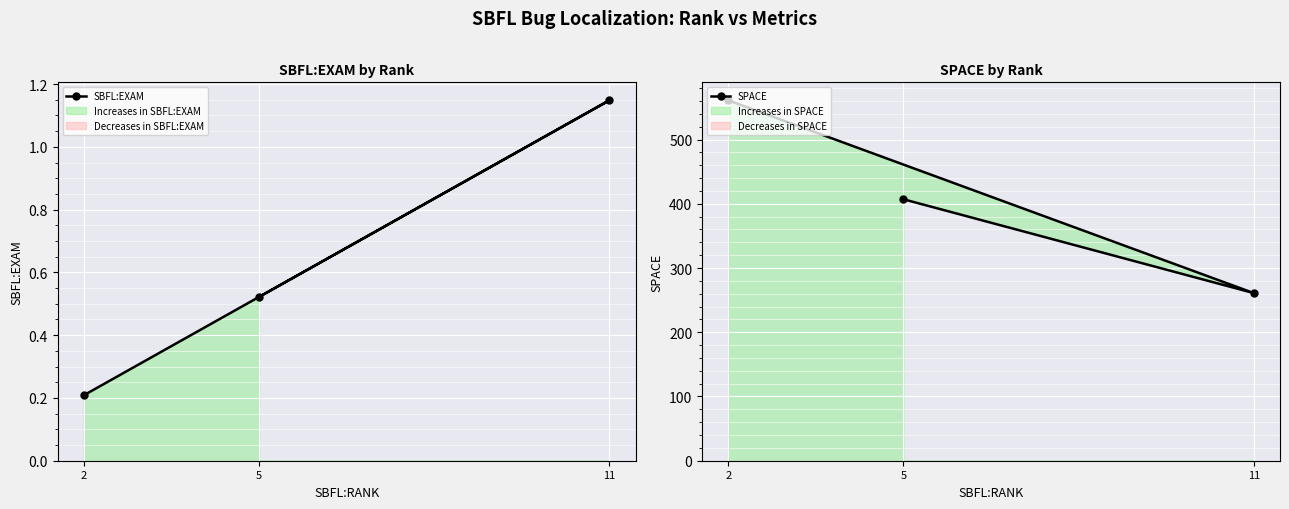

Rank the series at 11 from lowest to highest value.

SBFL:EXAM, SPACE